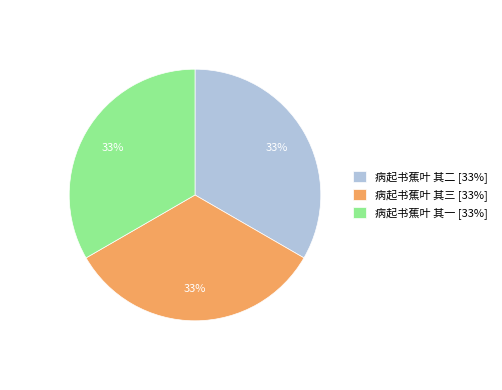

To the nearest percent, what is the average slice percentage?

33%